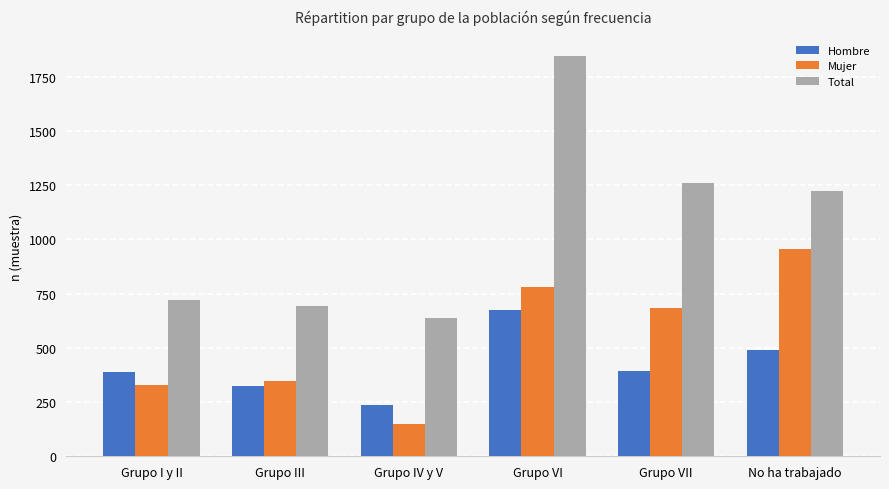

Rank the series by their maximum value, from lowest to highest.

Hombre, Mujer, Total